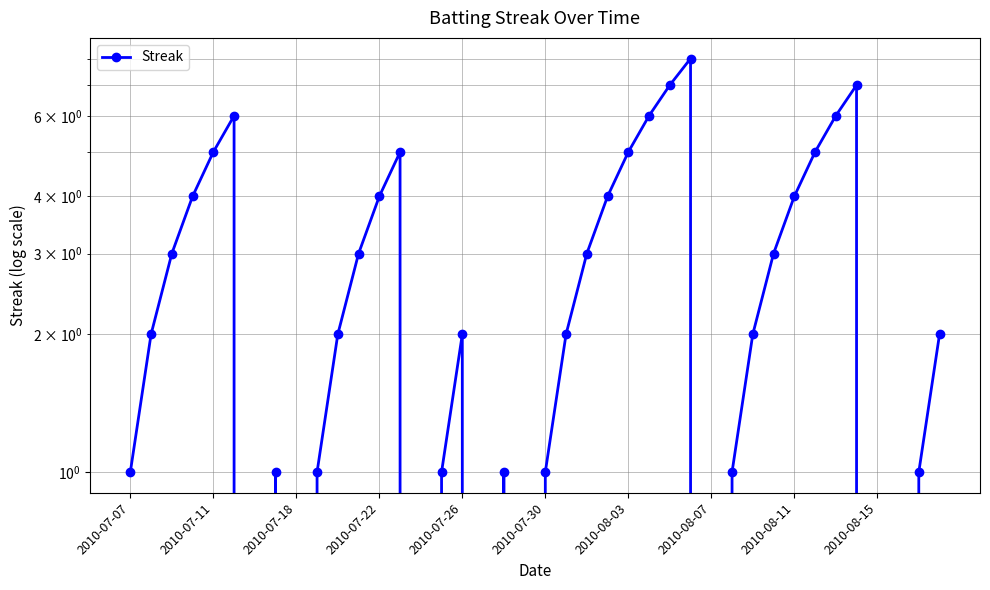

At which label is the value closest to 4?

2010-07-22